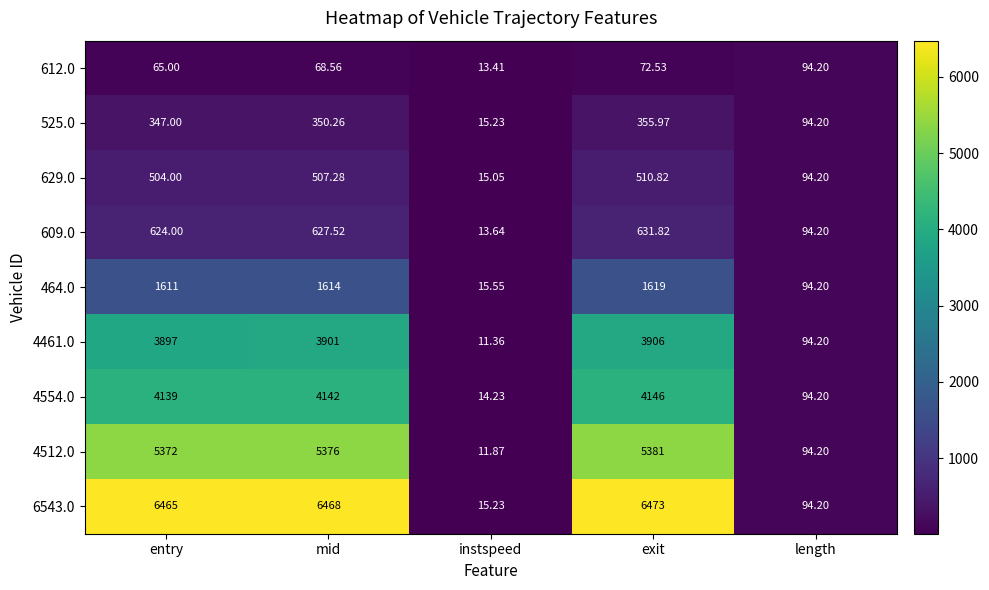

Which category has the lowest value across all series?

instspeed